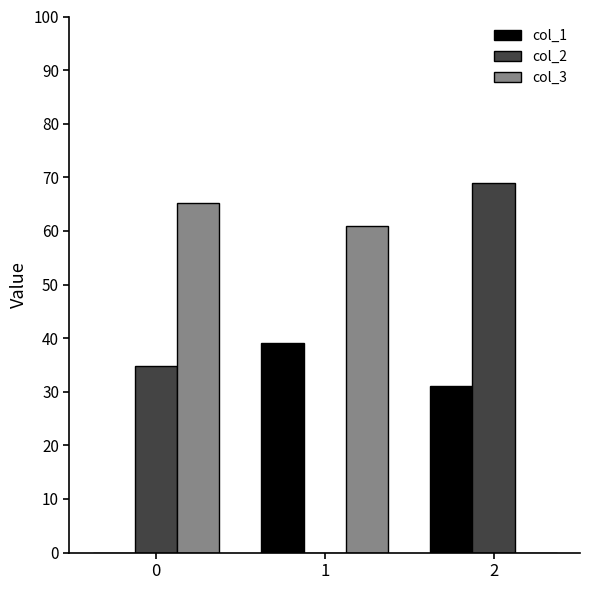

What are all the series names shown in the legend?

col_1, col_2, col_3